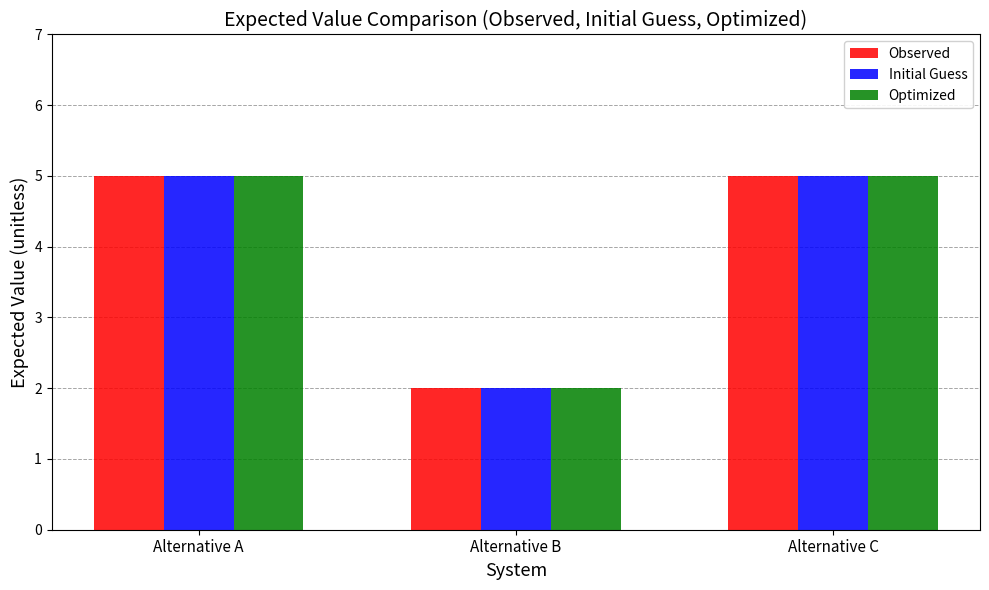

What are all the series names shown in the legend?

Observed, Initial Guess, Optimized